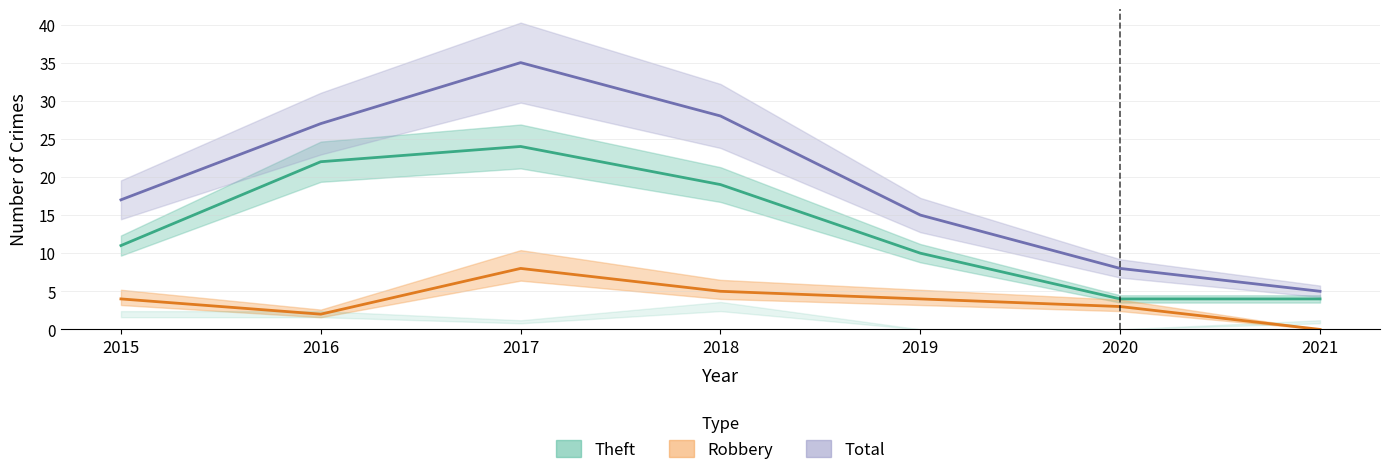

True or false: Robbery has more than 1 points higher than both neighbors.

False